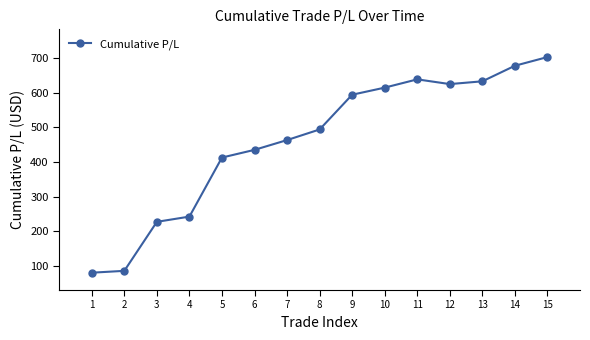

What is the value of the 11th point from the left?

638.4